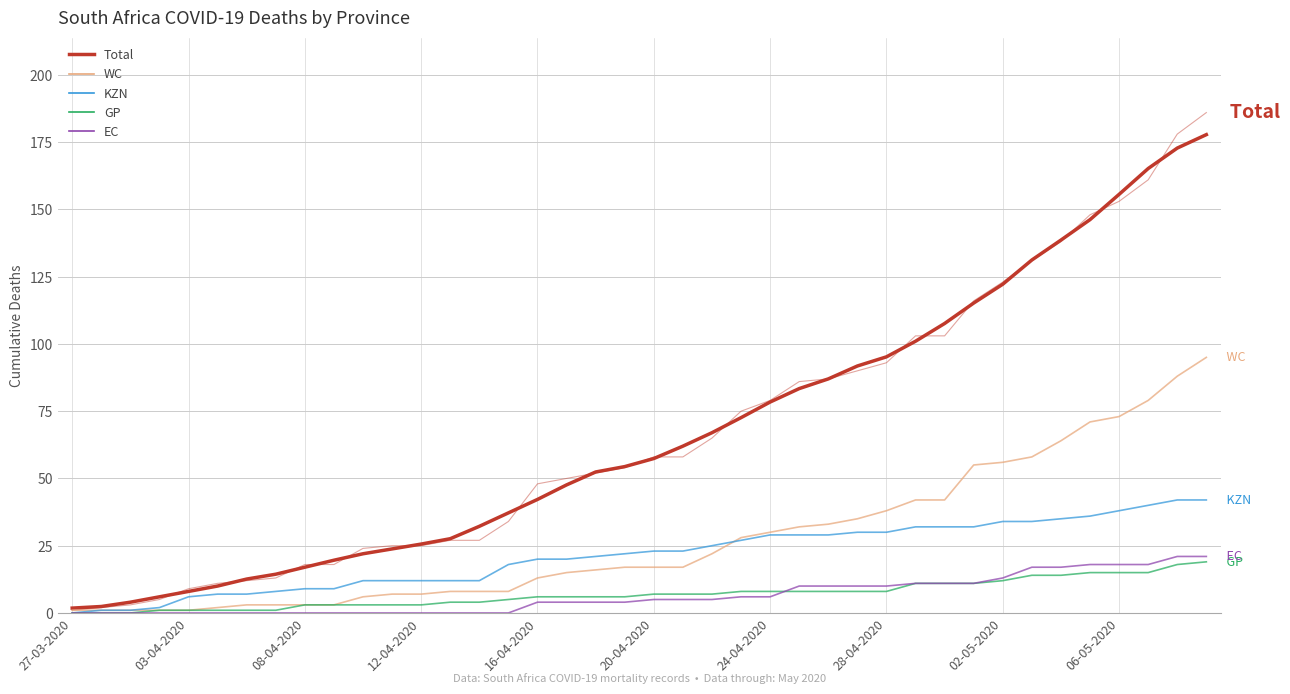

Count the number of data series in this chart.

5